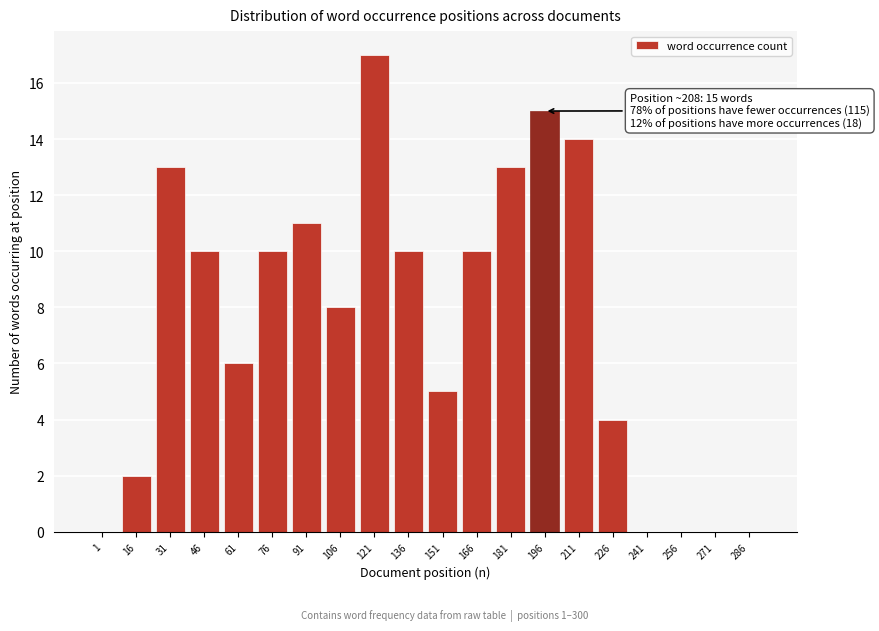

Reading left to right, what are all the values shown in this chart?

1=0	16=2	31=13	46=10	61=6	76=10	91=11	106=8	121=17	136=10	151=5	166=10	181=13	196=15	211=14	226=4	241=0	256=0	271=0	286=0